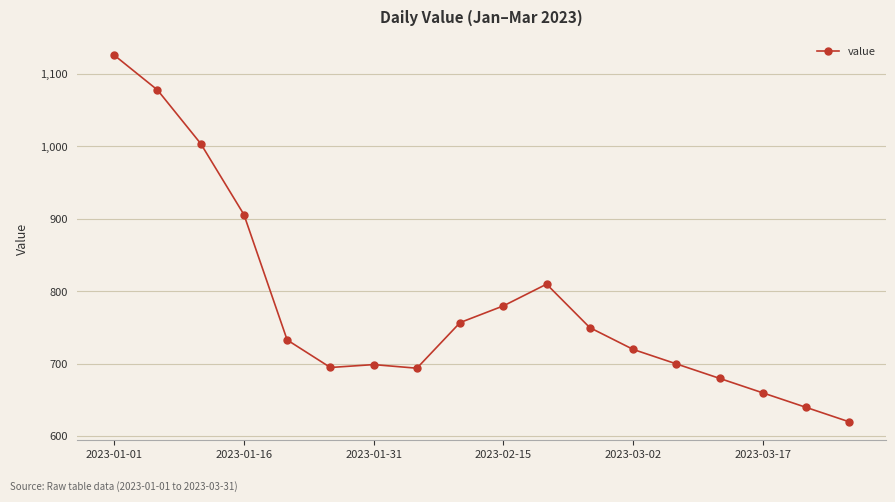

What is the minimum value shown in the chart?

620